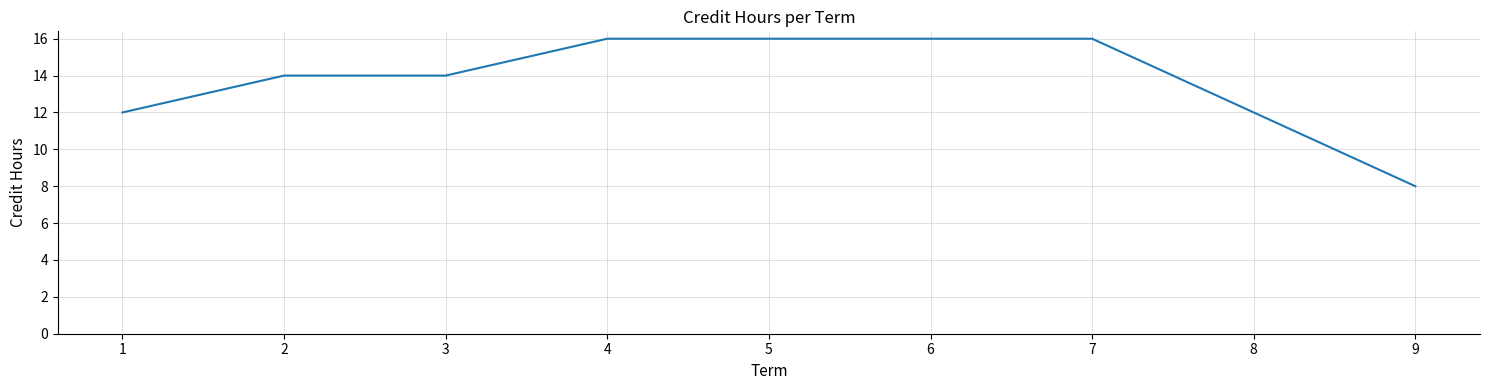

How many values are between 12 and 16?

8